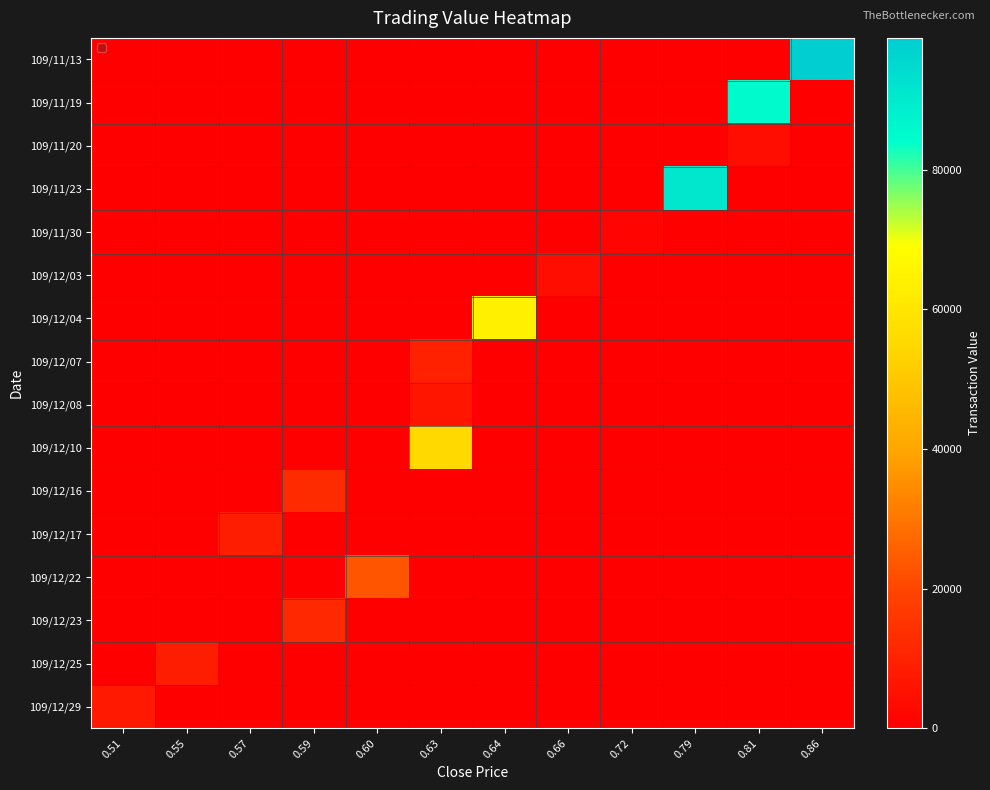

At which category does the chart reach its minimum across all series?

0.51